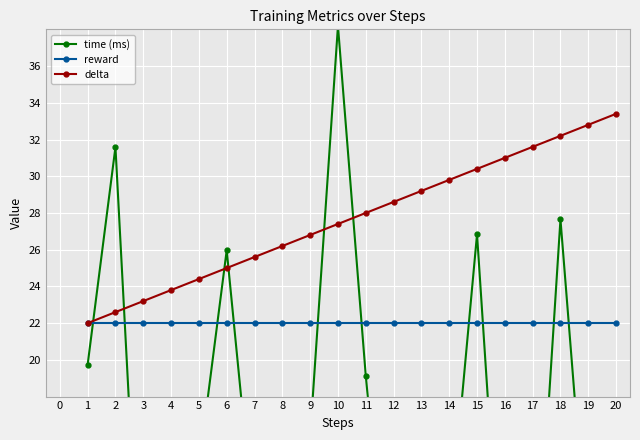

Does the chart display data point markers on the line(s)?

Yes